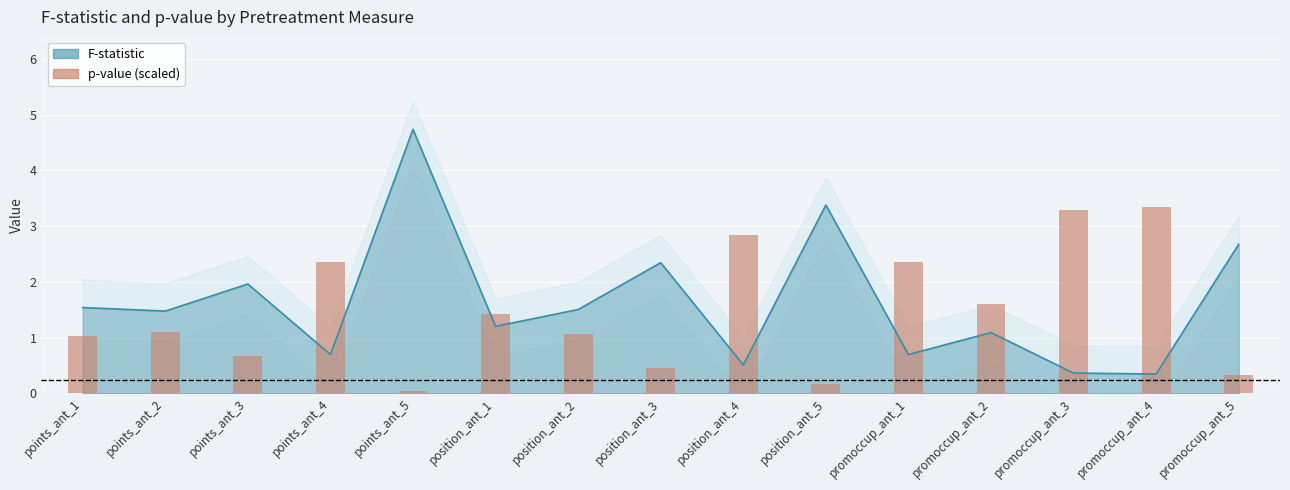

Is it true that the value at position_ant_1 is 1.9?

False